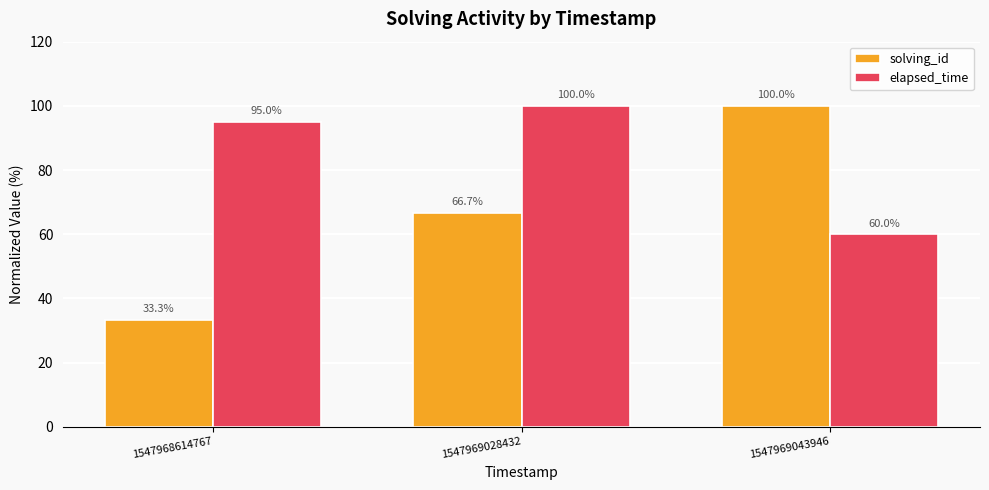

Does the chart contain stacked bars?

No